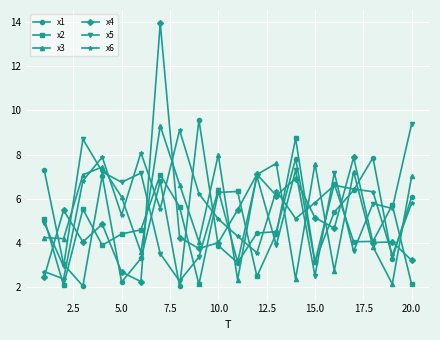

After their last crossing, which series has the higher values: x3 or x2?

x3